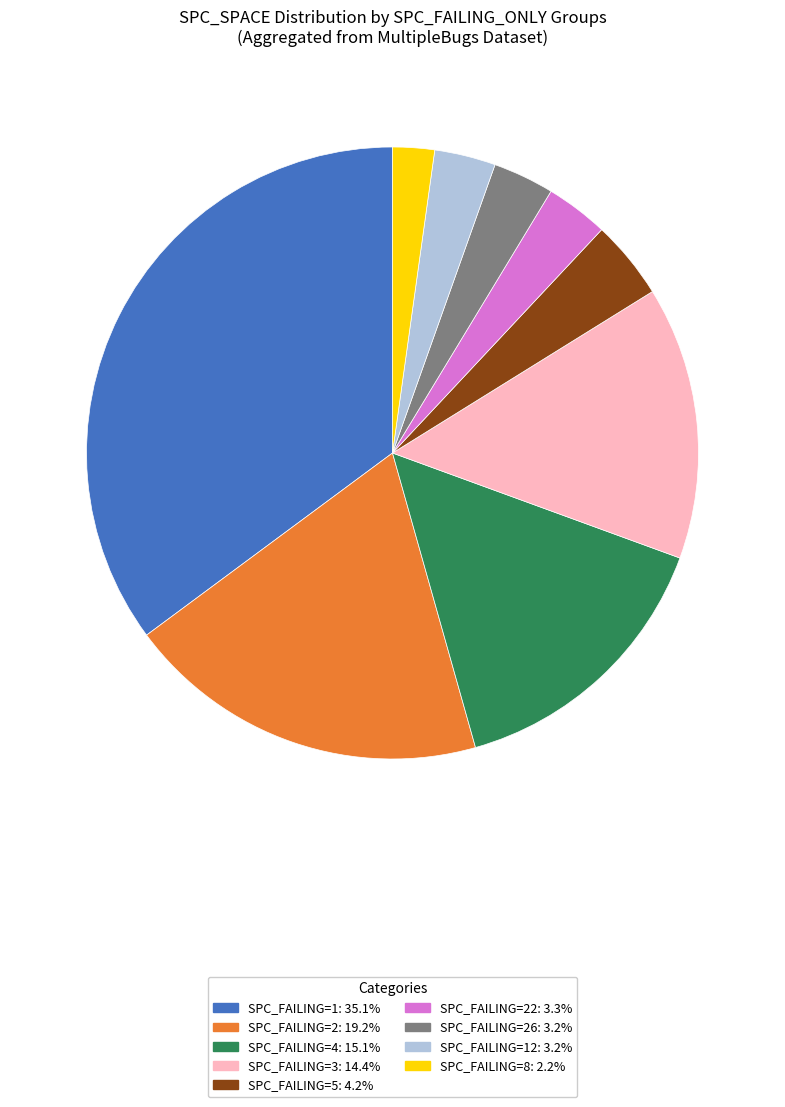

Does any single category account for the majority?

No